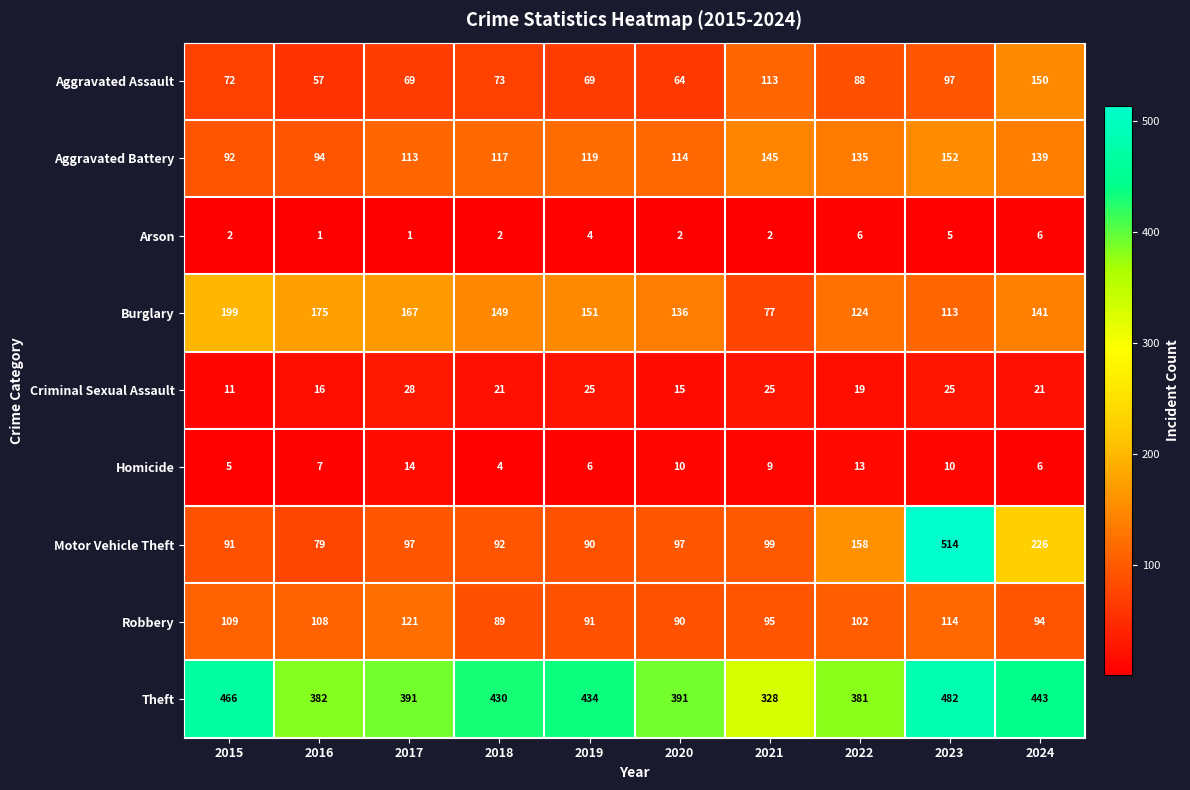

Read the Robbery value at 2022, to the nearest 10.

100